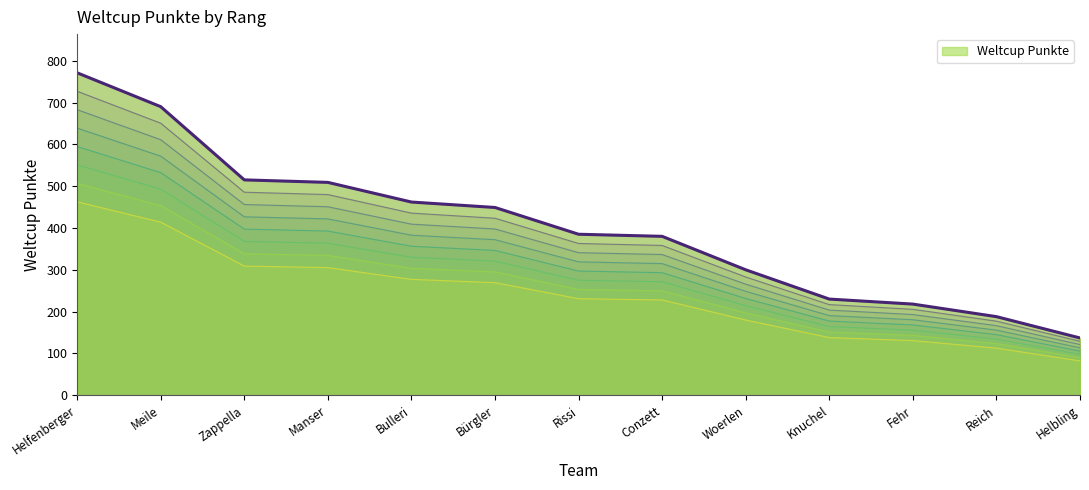

List the labels in order of value, smallest first.

Helbling, Reich, Fehr, Knuchel, Woerlen, Conzett, Rissi, Bürgler, Bulleri, Manser, Zappella, Meile, Helfenberger